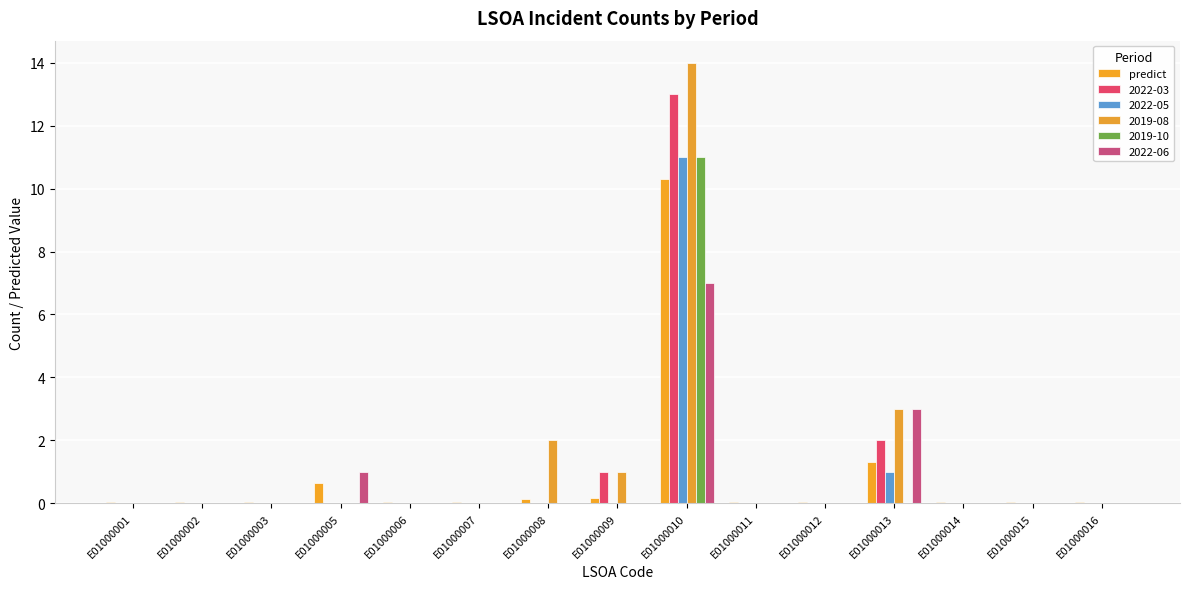

Are the bars grouped side by side (vs. stacked)?

Yes